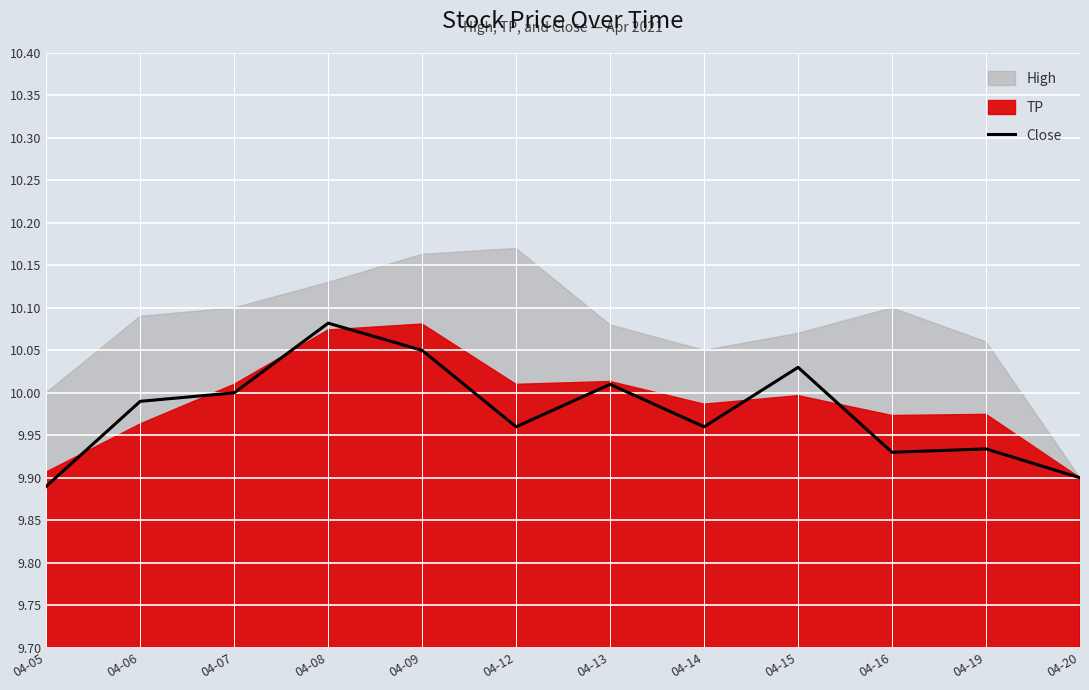

Which category has the highest value in the Close series?

04-08